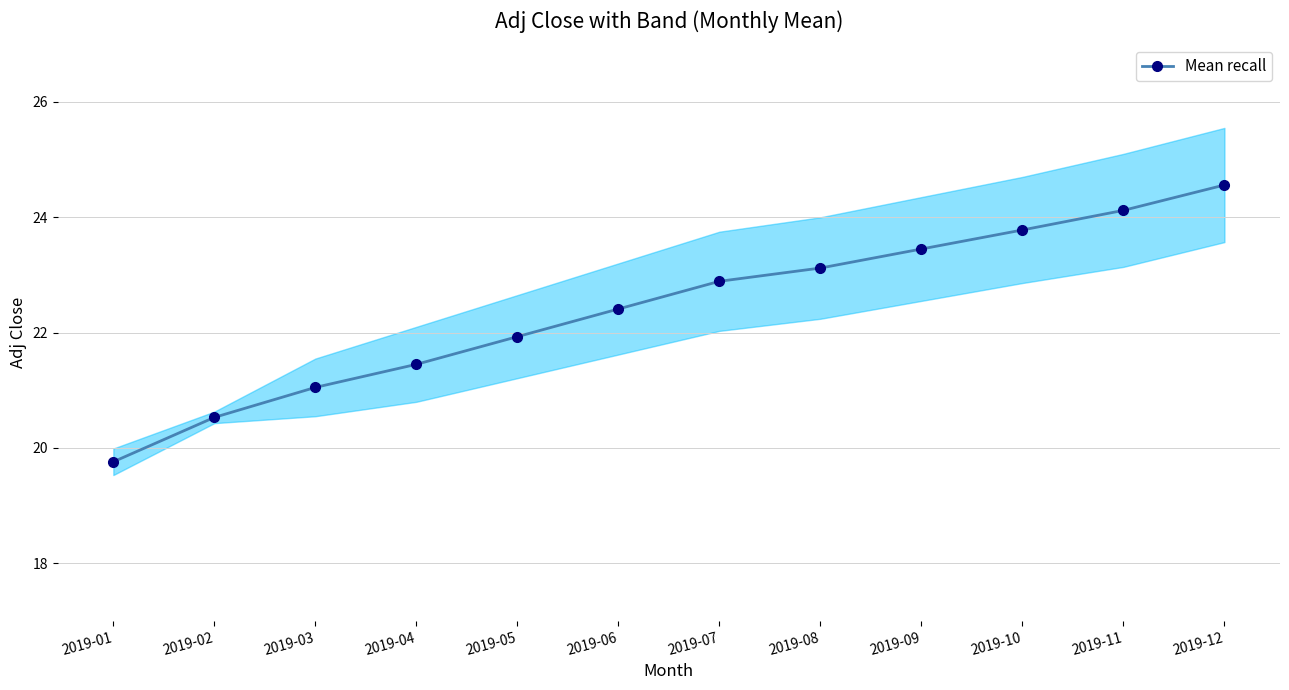

Reading left to right, list all the values displayed in this chart.

2019-01=19.8	2019-02=20.5	2019-03=21.1	2019-04=21.4	2019-05=21.9	2019-06=22.4	2019-07=22.9	2019-08=23.1	2019-09=23.4	2019-10=23.8	2019-11=24.1	2019-12=24.6